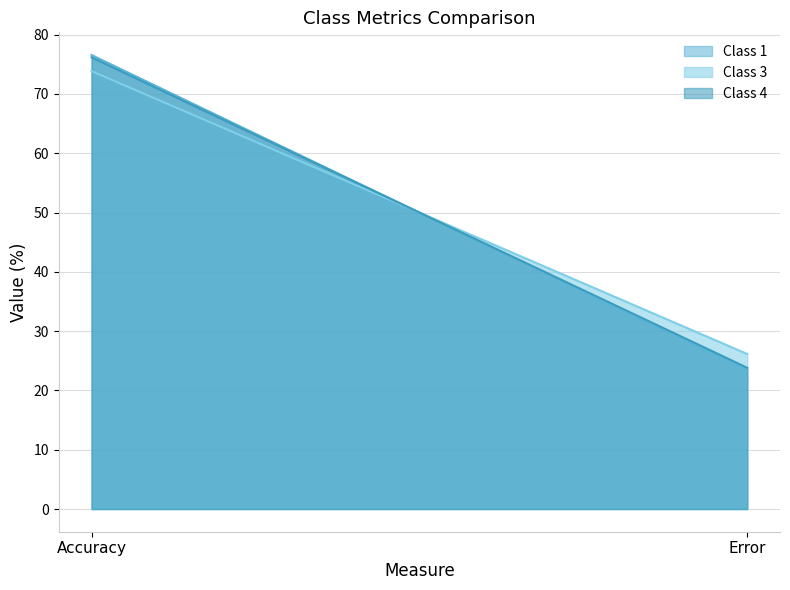

Which series has the widest spread of values?

Class 1